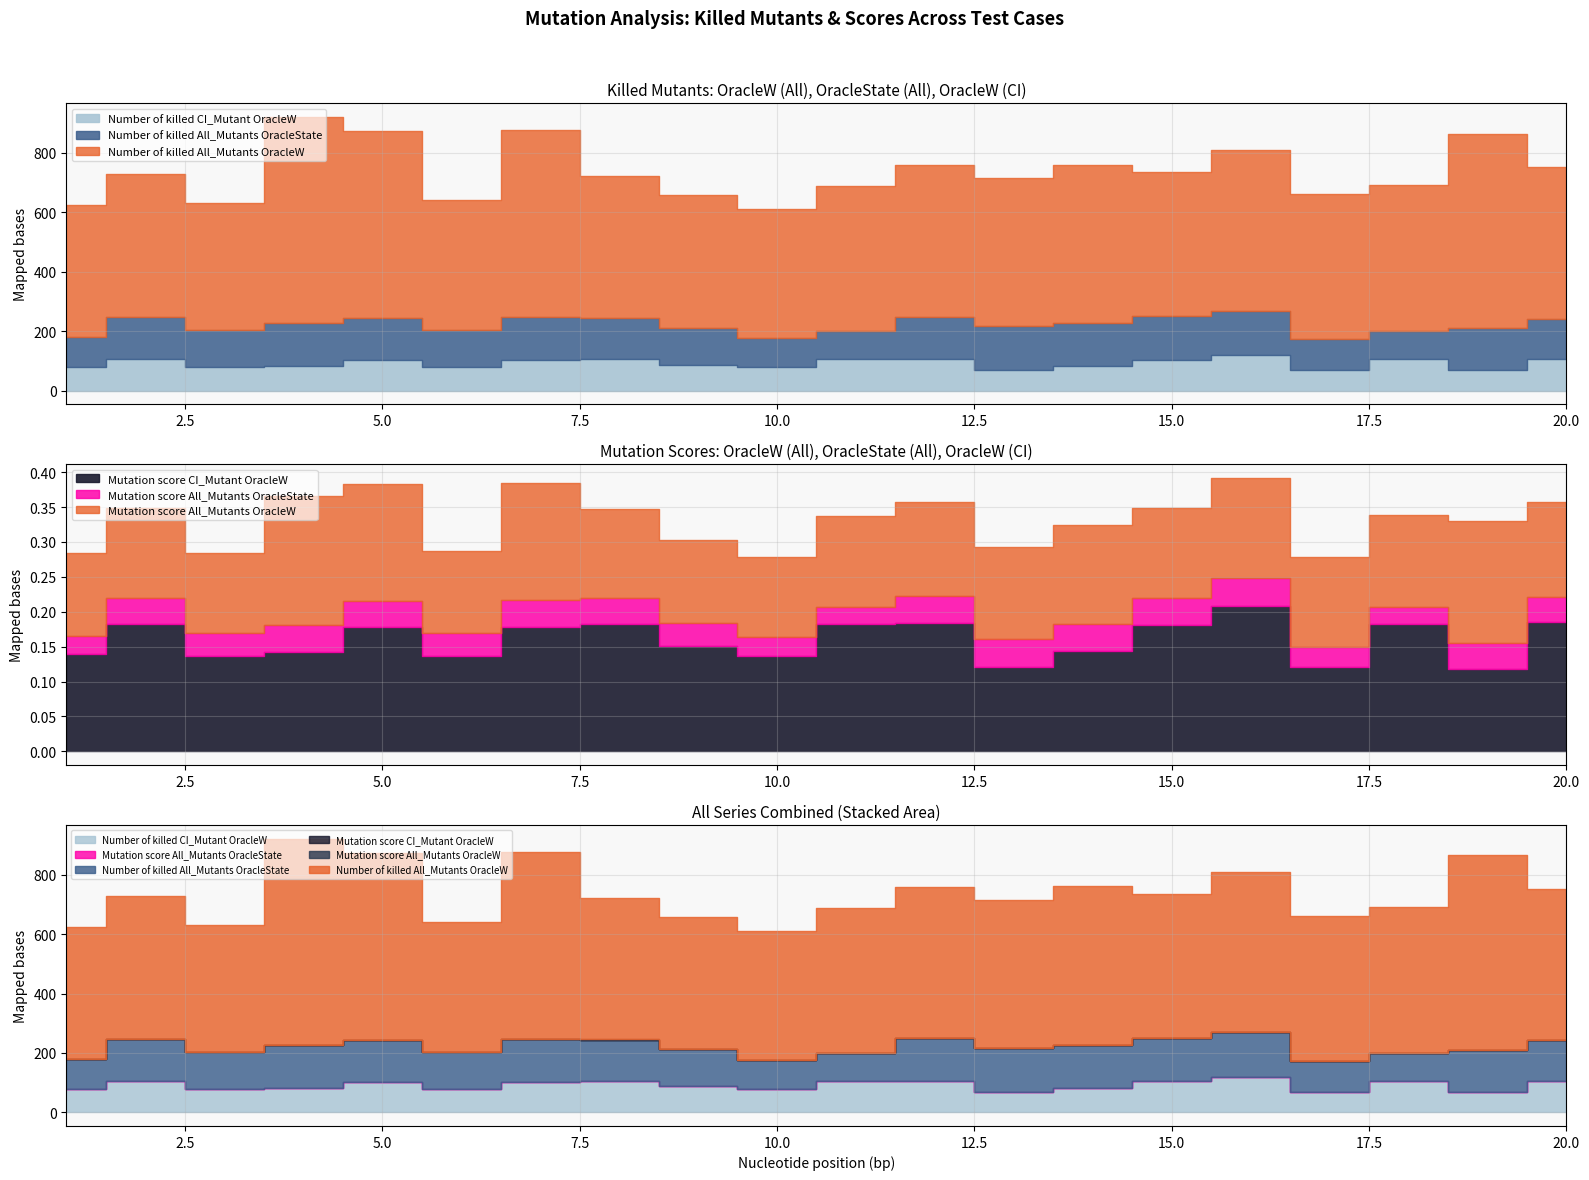

What is the total value across all series at 3?

631.3